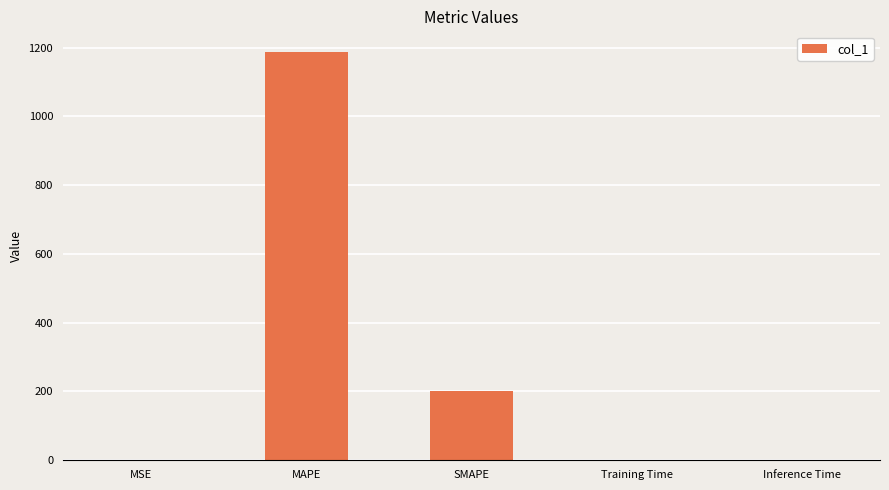

Which has a higher value, MSE or SMAPE?

SMAPE